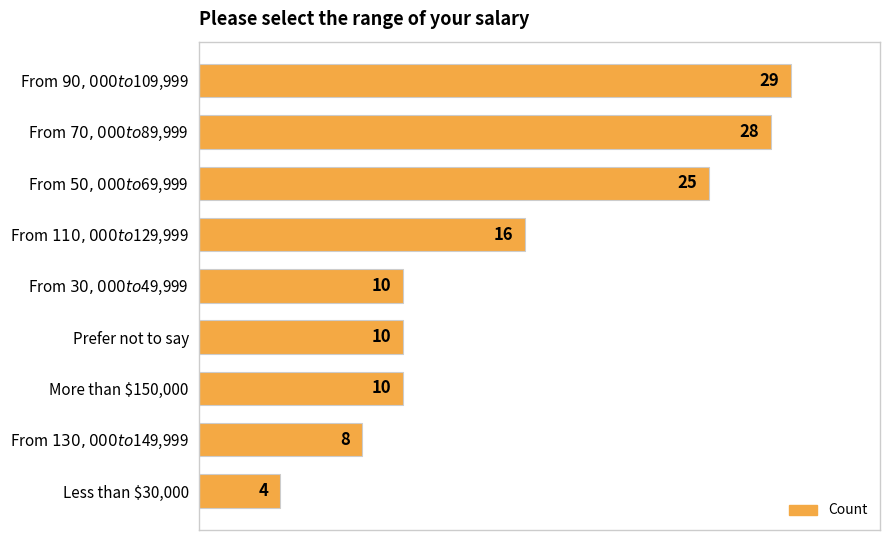

What is the maximum value shown in the chart?

29